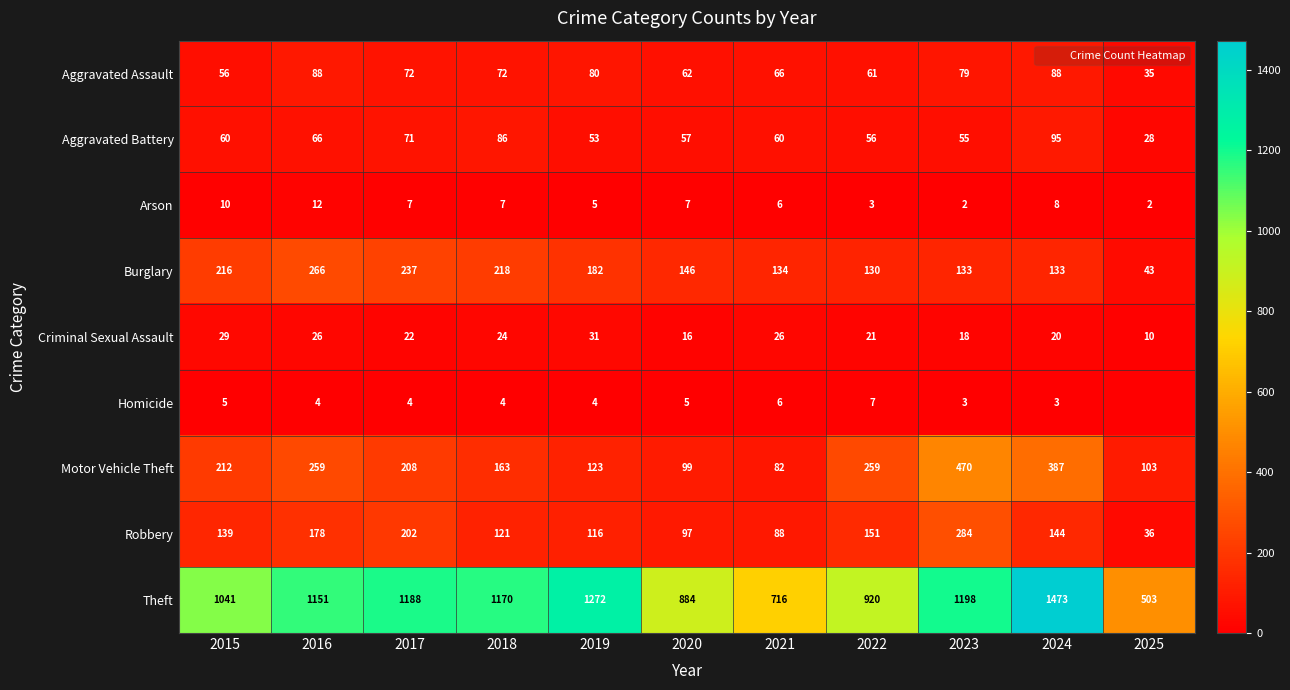

Between 2023 and 2024, which is larger?

2024